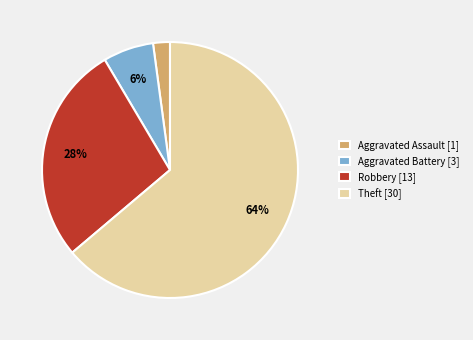

To the nearest percent, what is the difference between the Robbery [13] and Theft [30] slice percentages?

36%